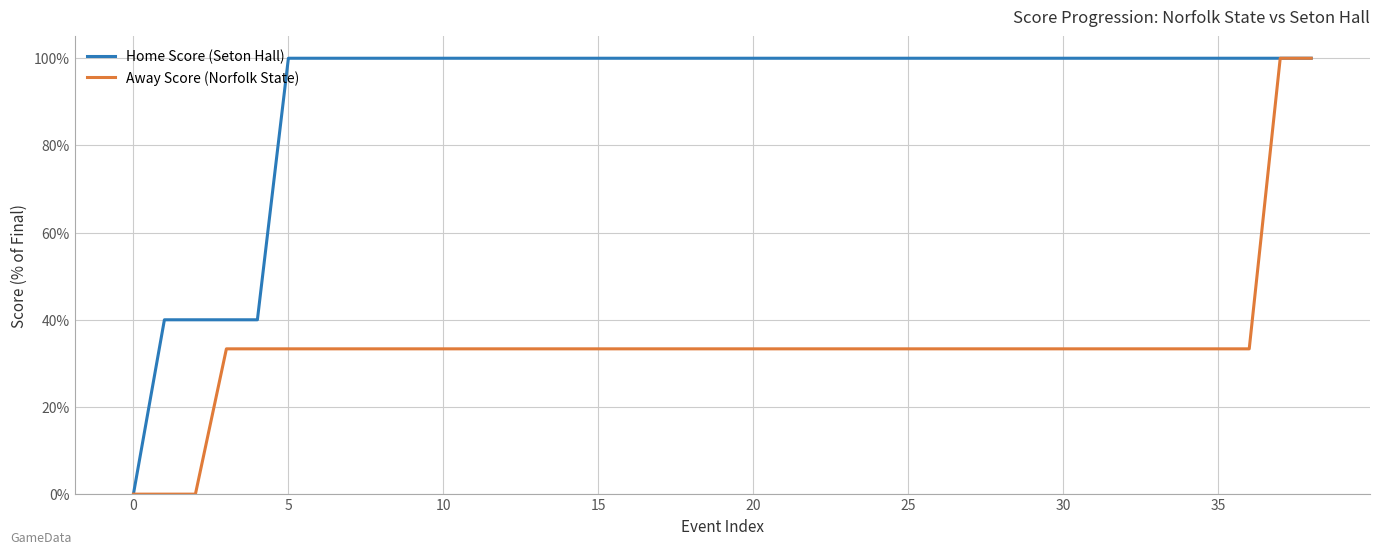

Is this an area chart (filled region under the line)?

No